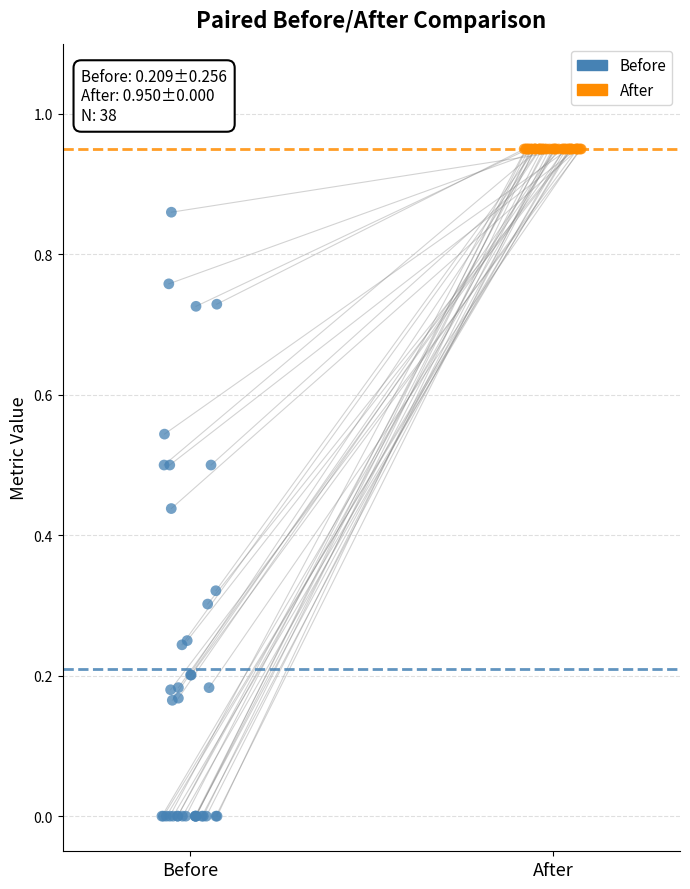

Which series reaches the minimum Y coordinate?

Before